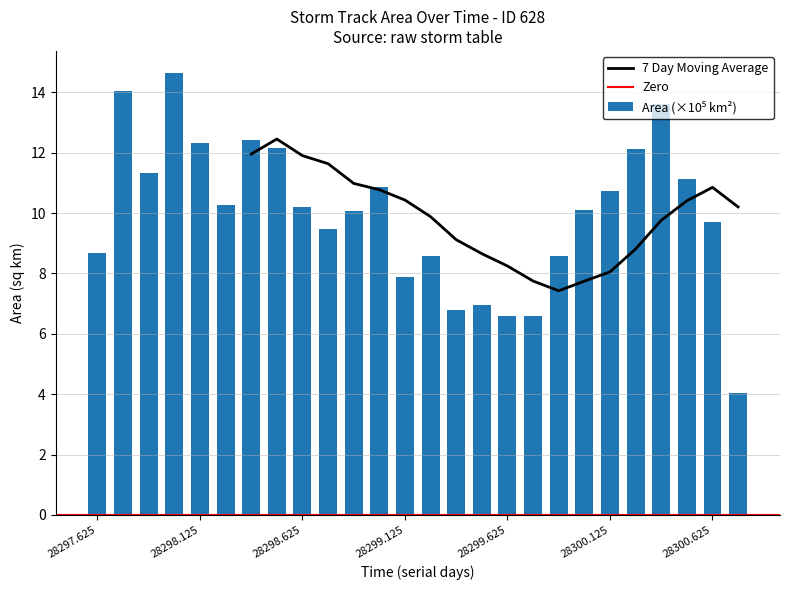

What is the approximate value at 28298.0?

14.6